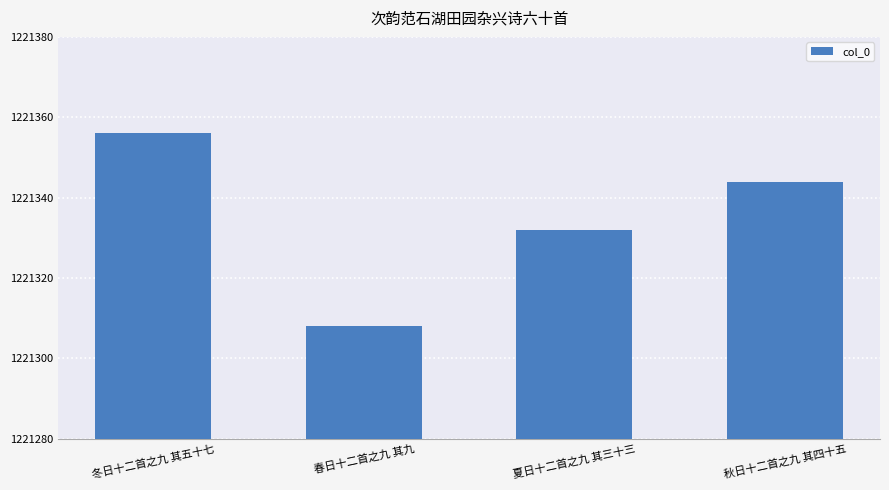

At which label does the data first exceed 1221344?

冬日十二首之九 其五十七